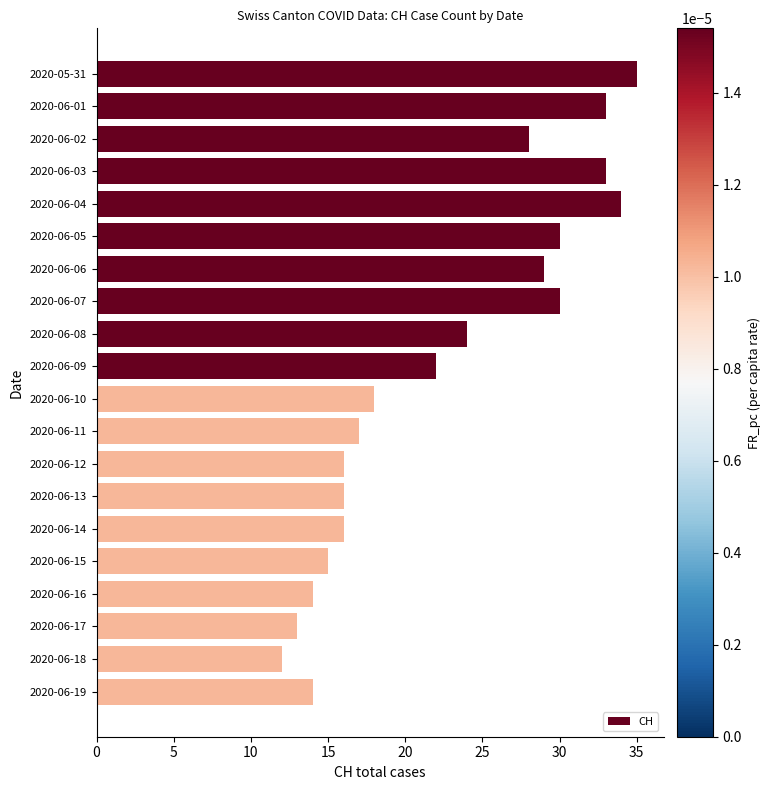

The chart shows a value of 16 at 2020-06-14. True or false?

True